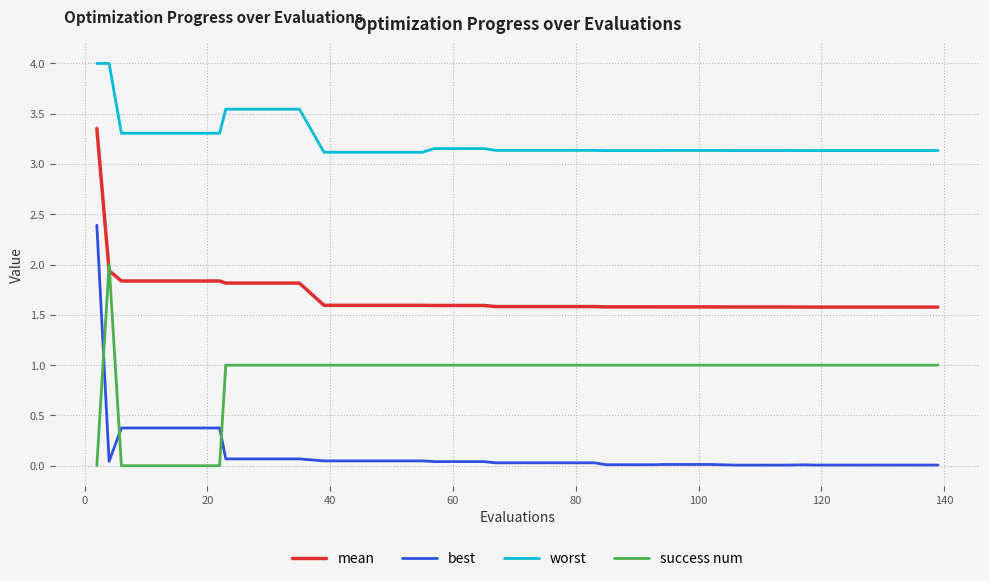

What are all the series names shown in the legend?

mean, best, worst, success num